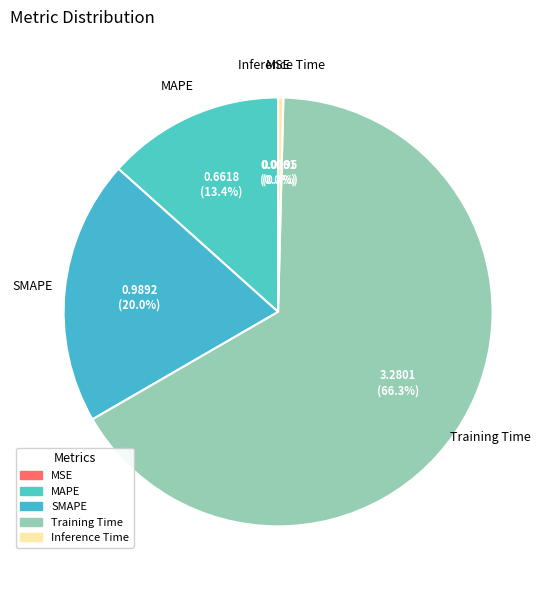

Which category has the biggest portion of the pie?

Training Time